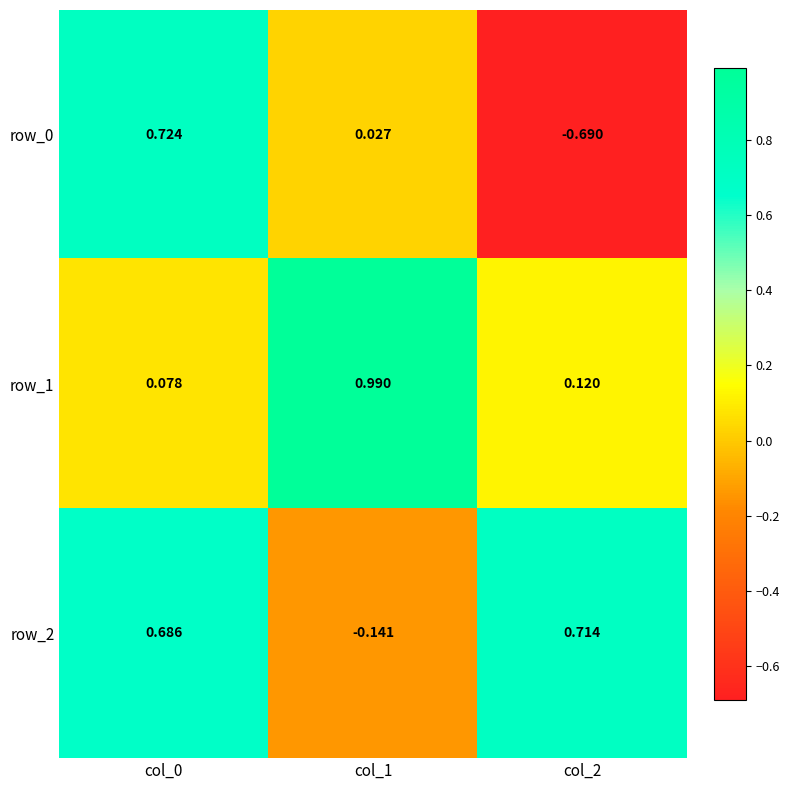

Is the value of row_2 at col_1 greater than the value of row_1 at col_1?

No